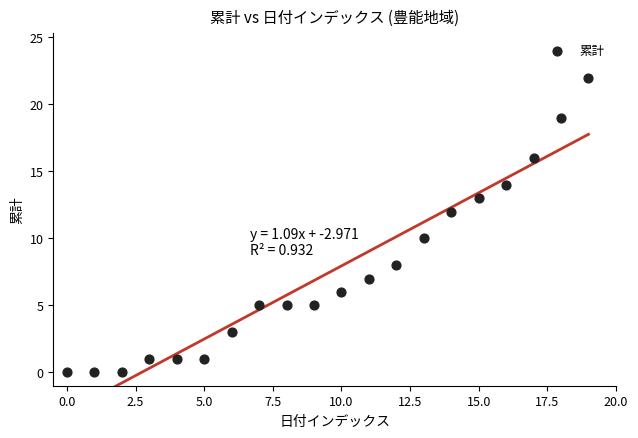

What is the range of Y values (max minus min)?

22